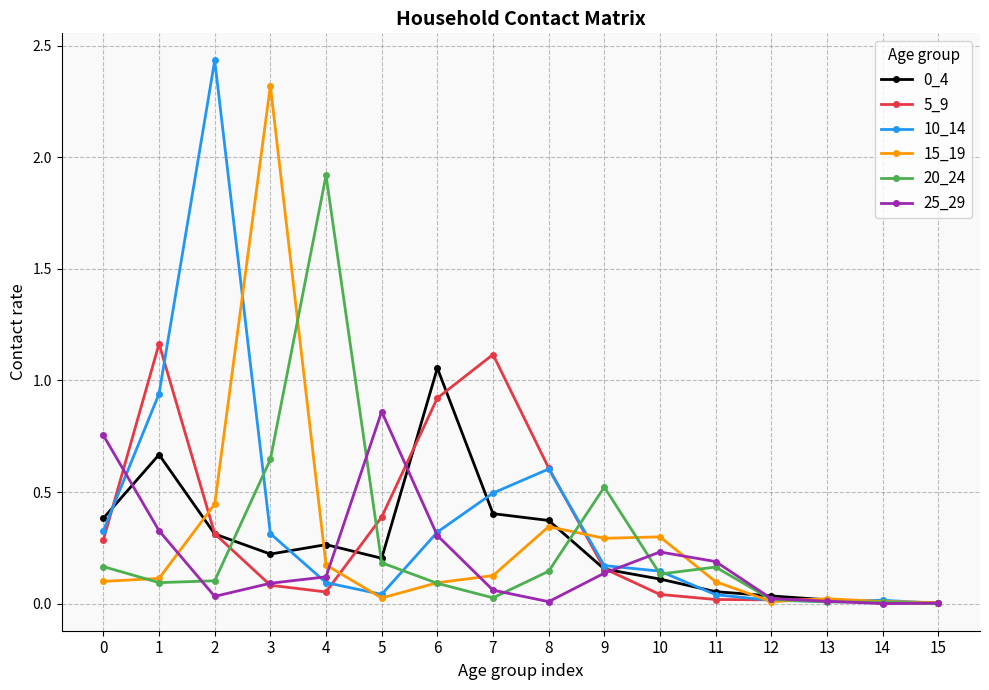

Between 0 and 2, which series saw the biggest shift?

10_14